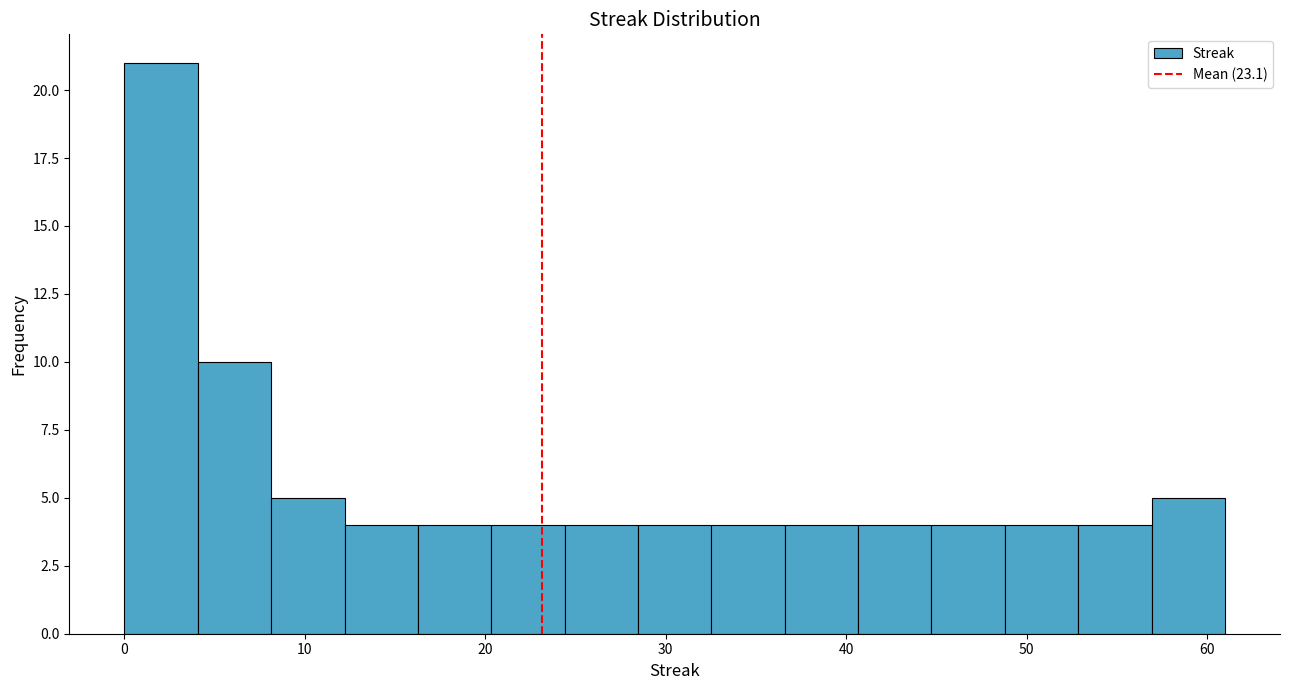

Reading left to right, list every bar in this chart as the range it spans on the x-axis followed by its height. Neither the bar edges nor the heights are printed on the chart, so give them approximately, as read against the axes.

0 to 4: 21
4 to 8: 10
8 to 12: 5
12 to 16: 4
16 to 20: 4
20 to 24: 4
24 to 28: 4
28 to 33: 4
33 to 37: 4
37 to 41: 4
41 to 45: 4
45 to 49: 4
49 to 53: 4
53 to 57: 4
57 to 61: 5